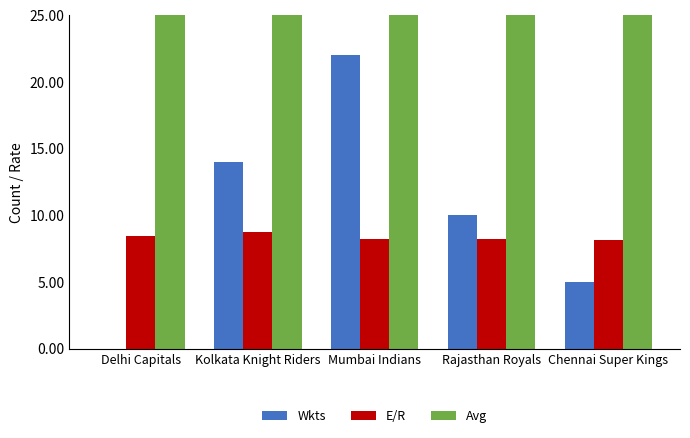

Where does the Wkts series first go above 10?

Kolkata Knight Riders